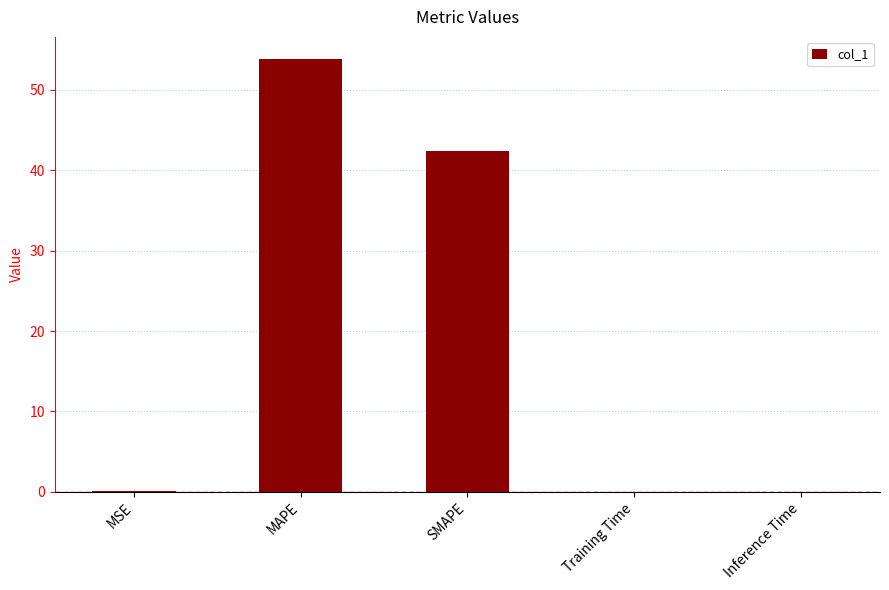

Which category has the highest value across all series?

MAPE